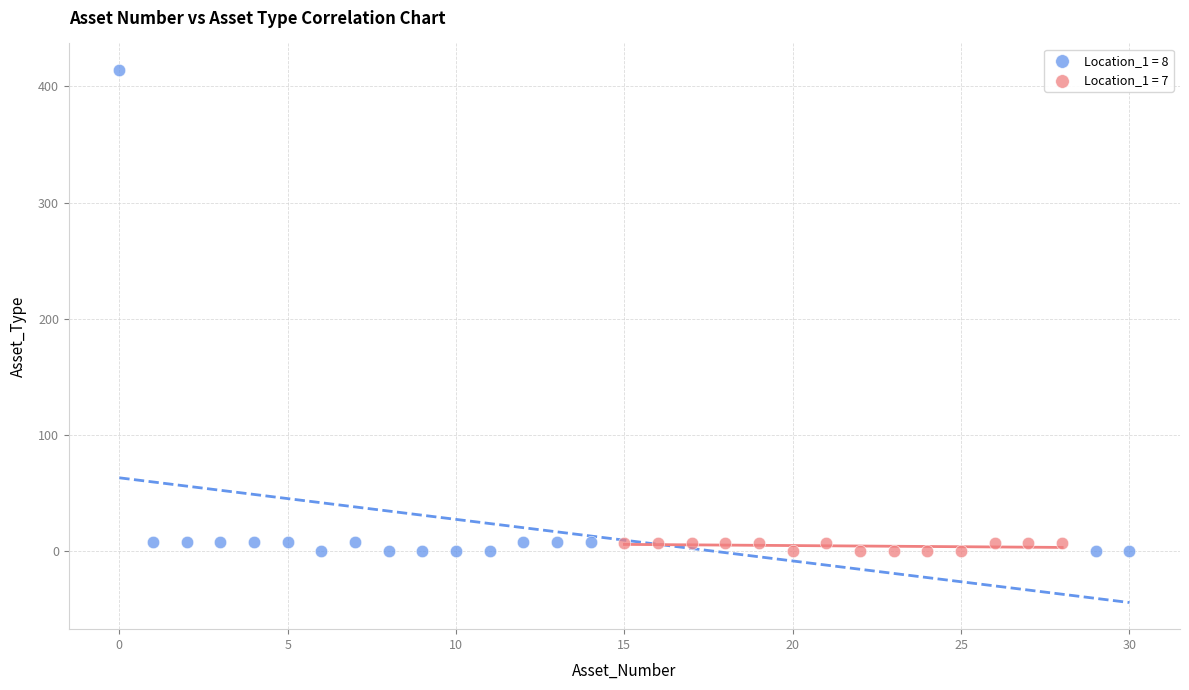

What are all the series names shown in the legend?

Location_1 = 8, Location_1 = 7